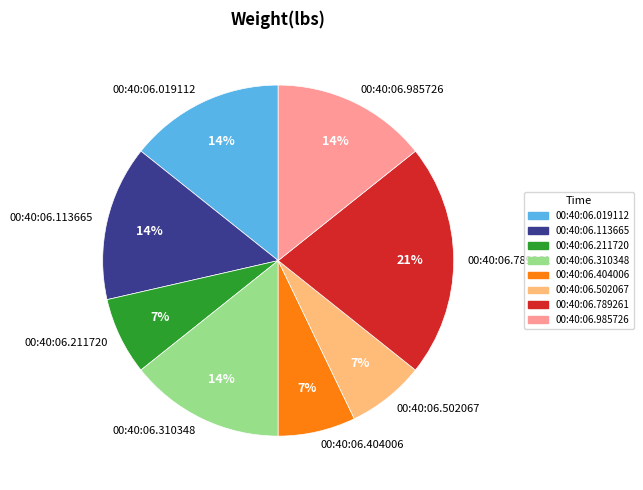

Is the sum of 00:40:06.789261 and 00:40:06.985726 greater than half?

No